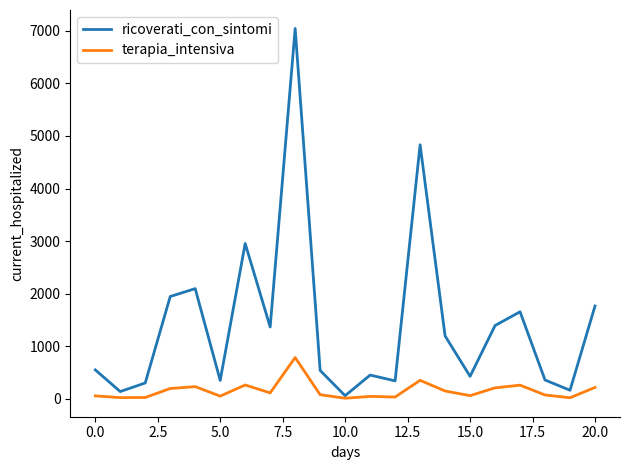

Which series has the largest total across all categories?

ricoverati_con_sintomi